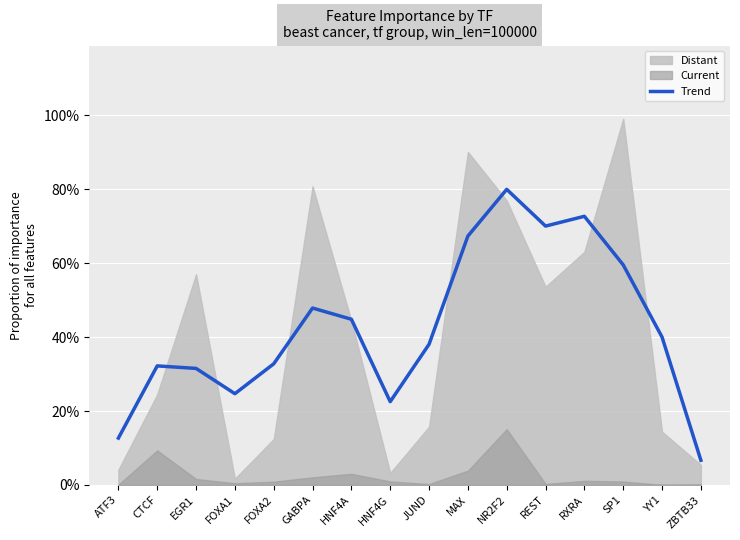

What is the change in value from FOXA1 to SP1?

+0.3